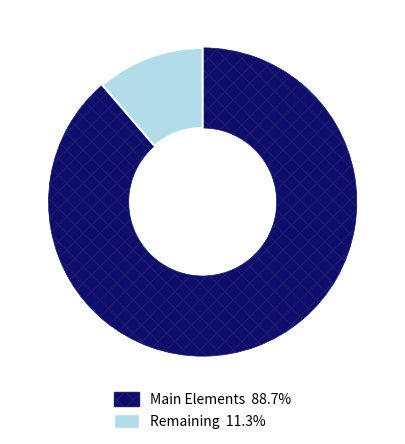

Is there a majority slice in this chart?

Yes